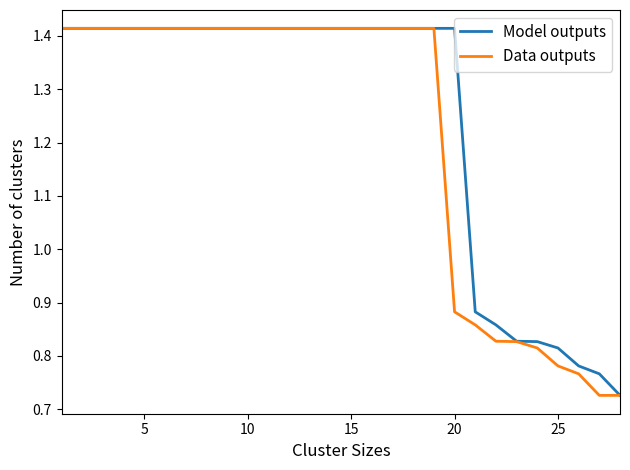

Where is Data outputs nearest to the value 1?

20